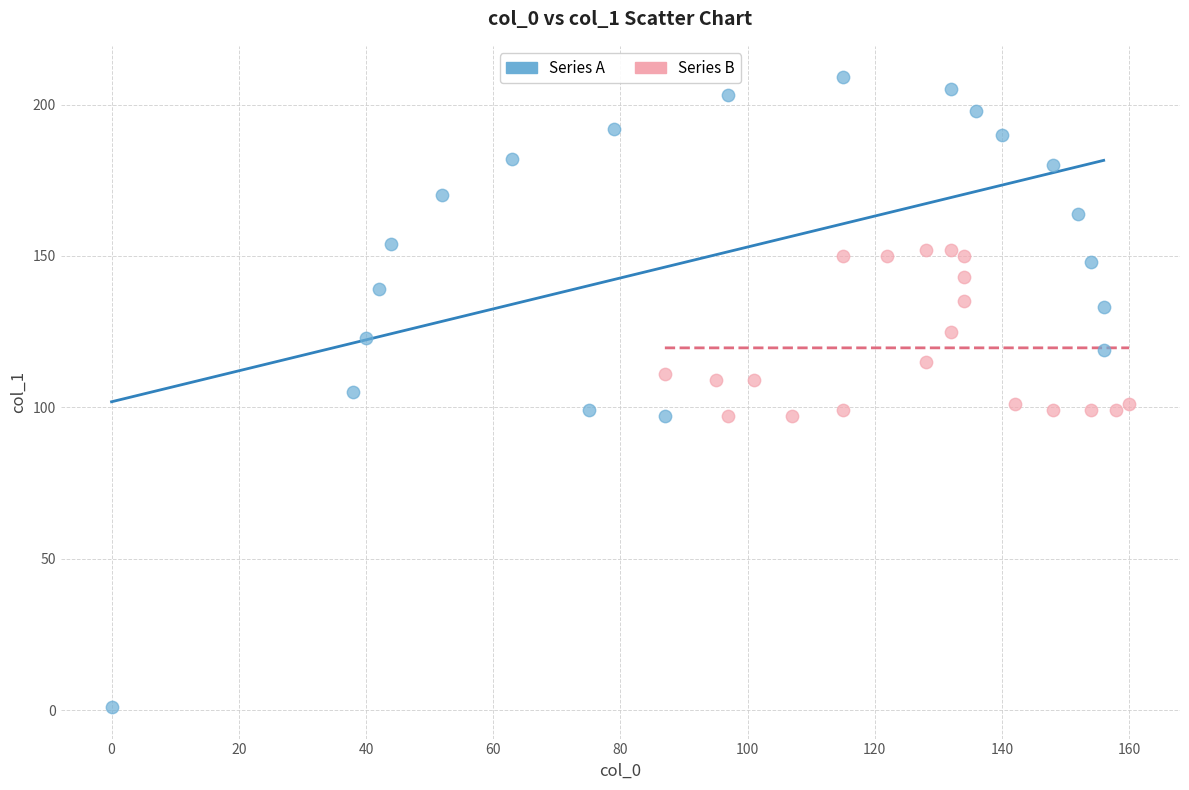

Which series has the largest Y range (max minus min)?

Series A